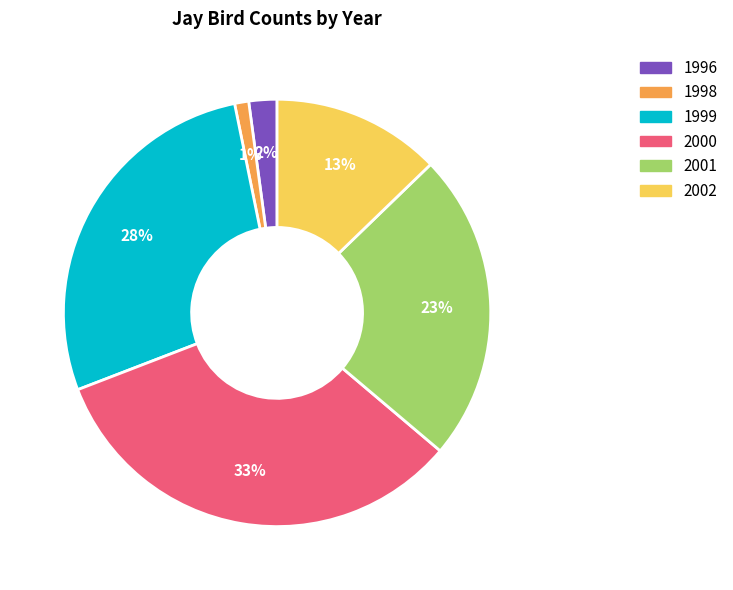

How many segments does this pie chart have?

6